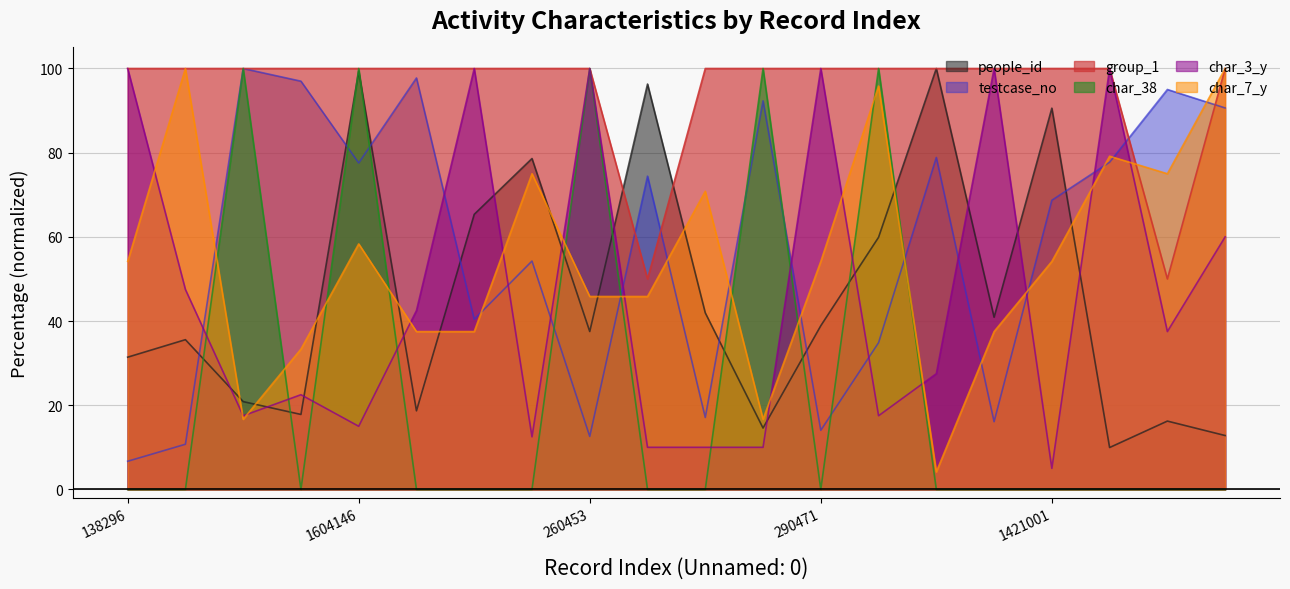

Does the chart have visible grid lines?

Yes